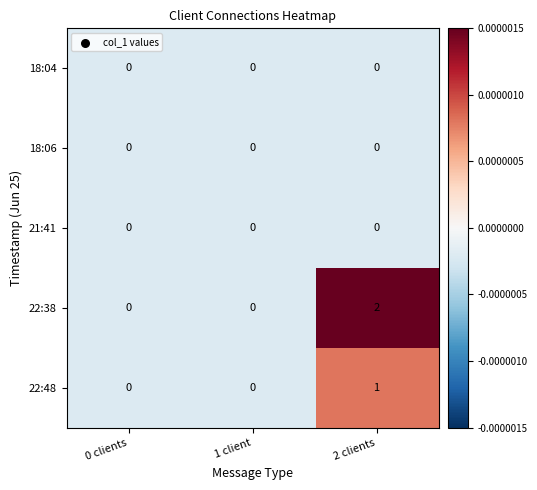

Reading right to left, list all the values displayed in this chart.

18:04: 2 clients=0	1 client=0	0 clients=0
18:06: 2 clients=0	1 client=0	0 clients=0
21:41: 2 clients=0	1 client=0	0 clients=0
22:38: 2 clients=2	1 client=0	0 clients=0
22:48: 2 clients=1	1 client=0	0 clients=0